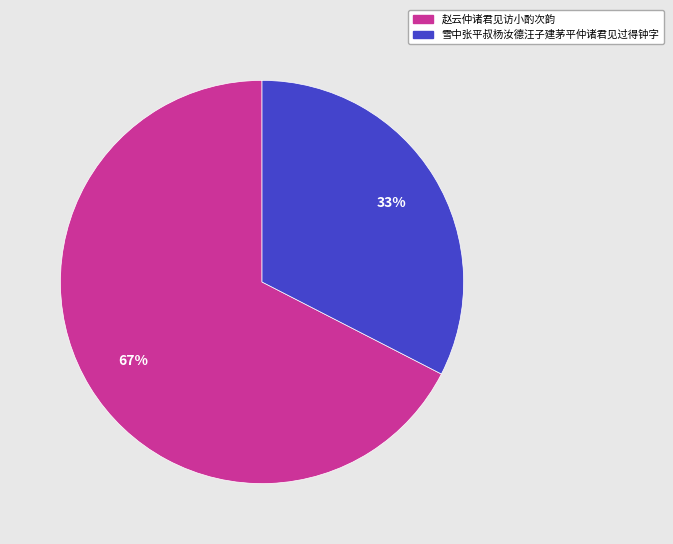

How many segments does this pie chart have?

2